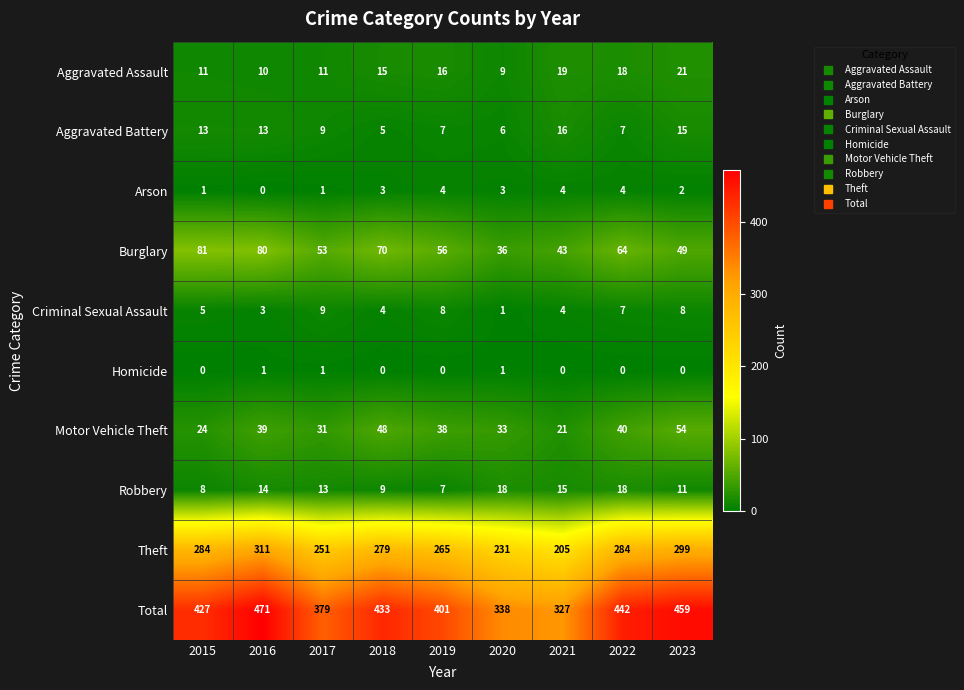

Which category has the highest value across all series?

2016